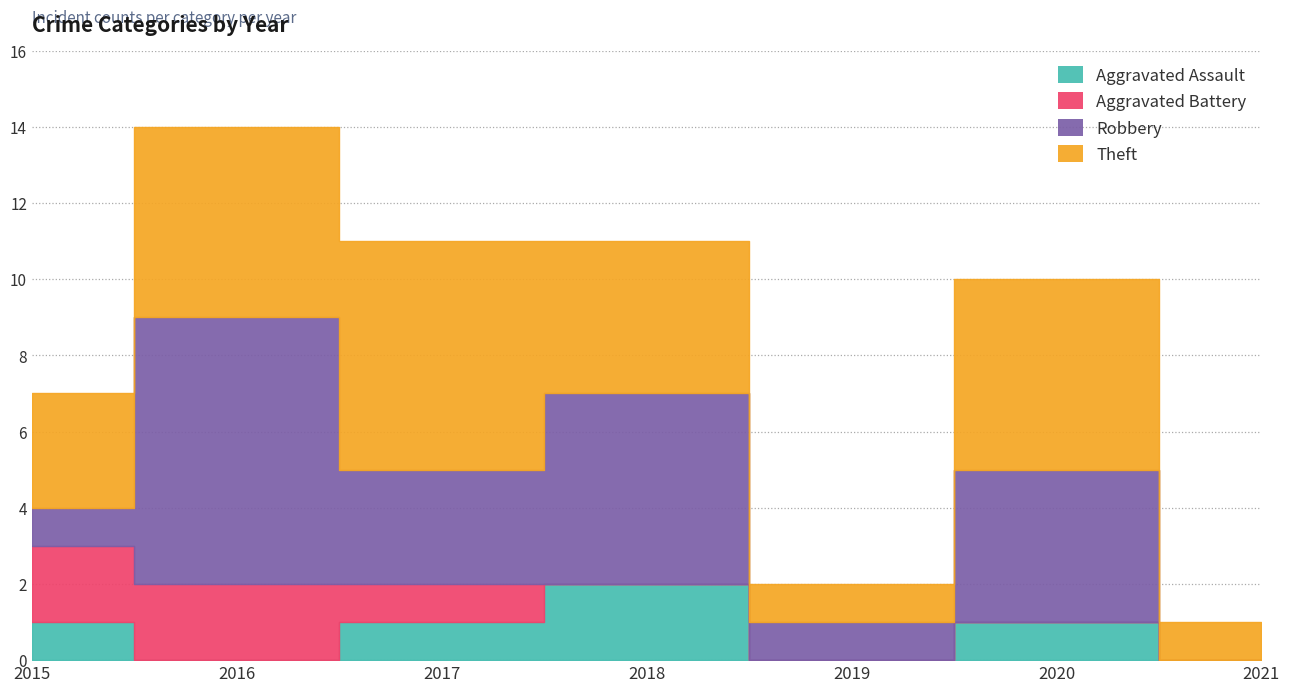

The value of Robbery at 2016 is 7. True or false?

True